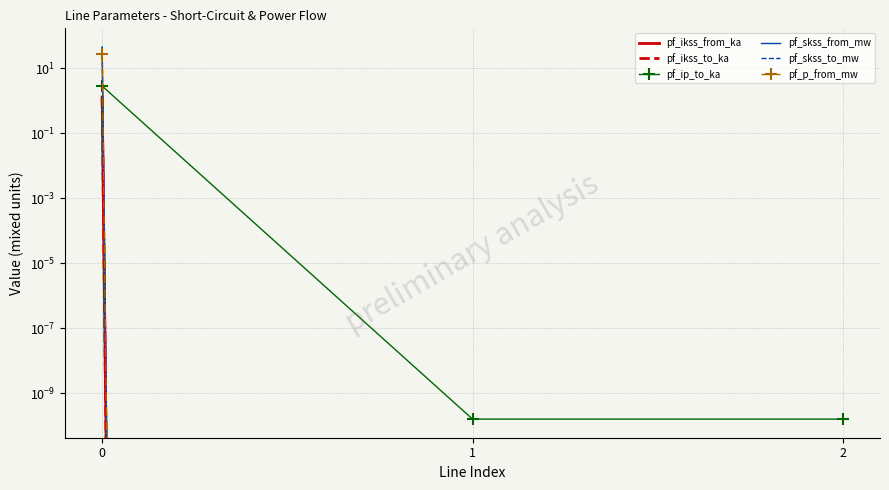

How many data points does each series have?

3